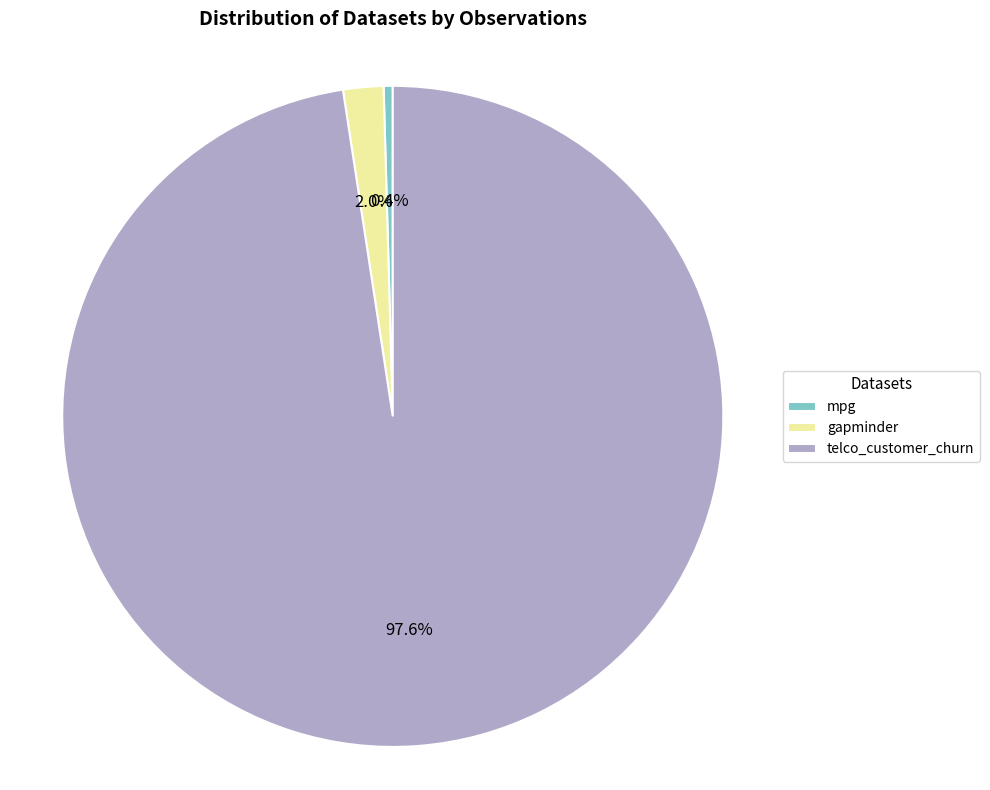

Does gapminder account for over 50% of the chart?

No